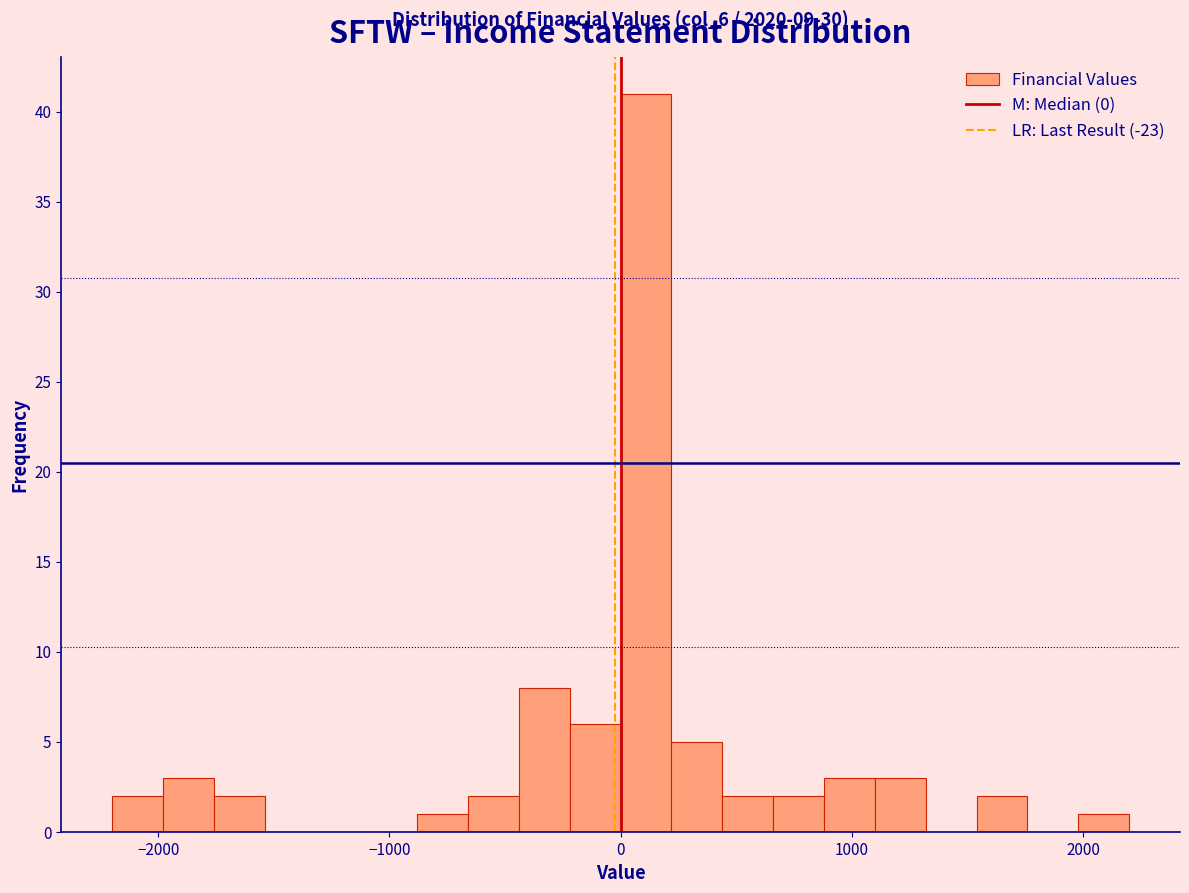

Around what value on the x-axis is the tallest bar? Give the approximate position of its centre, as read against the axis.

100